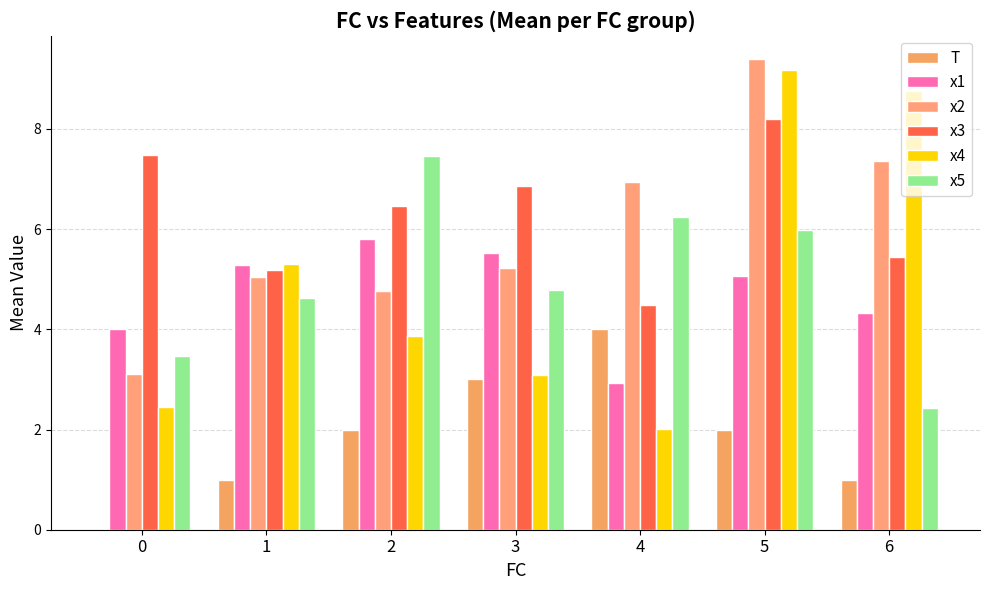

How many groups of bars are there?

7